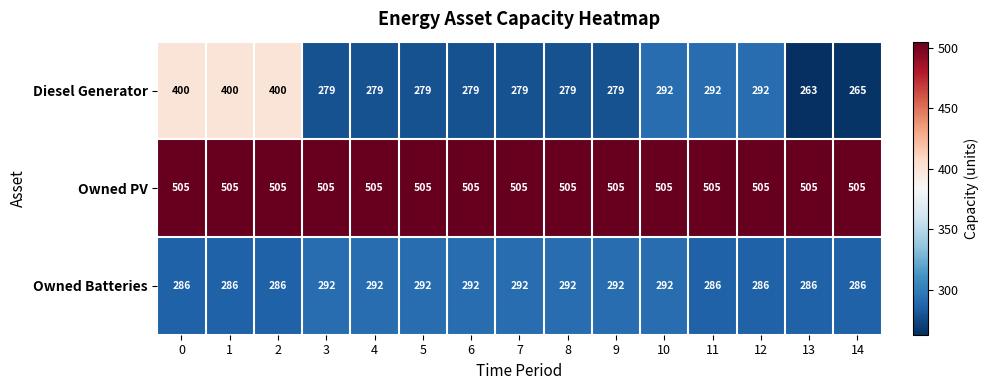

At 12, list the series in order from largest to smallest.

Owned PV, Diesel Generator, Owned Batteries